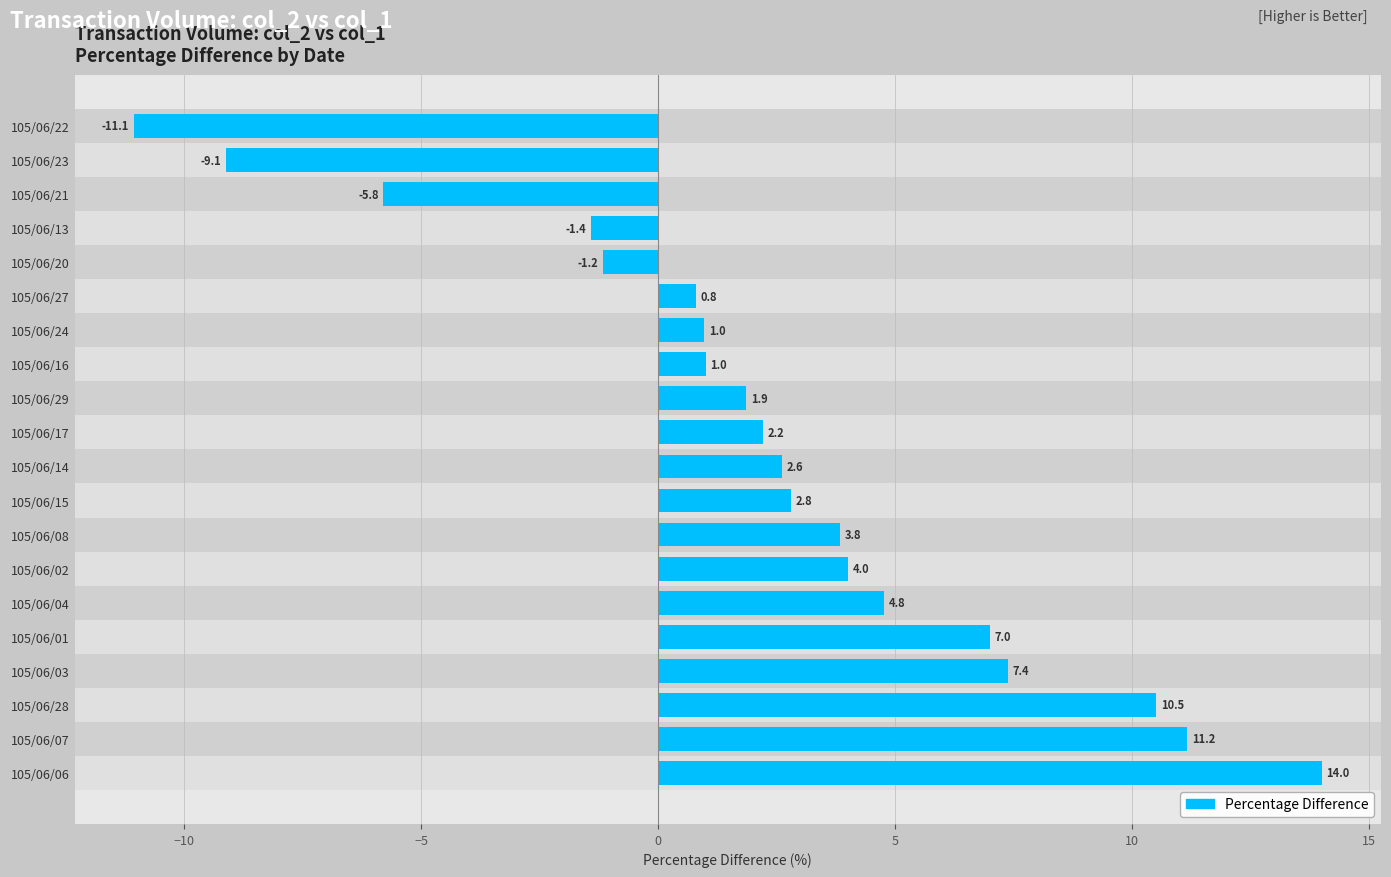

Is it true that the value at 105/06/22 is -14.7?

False